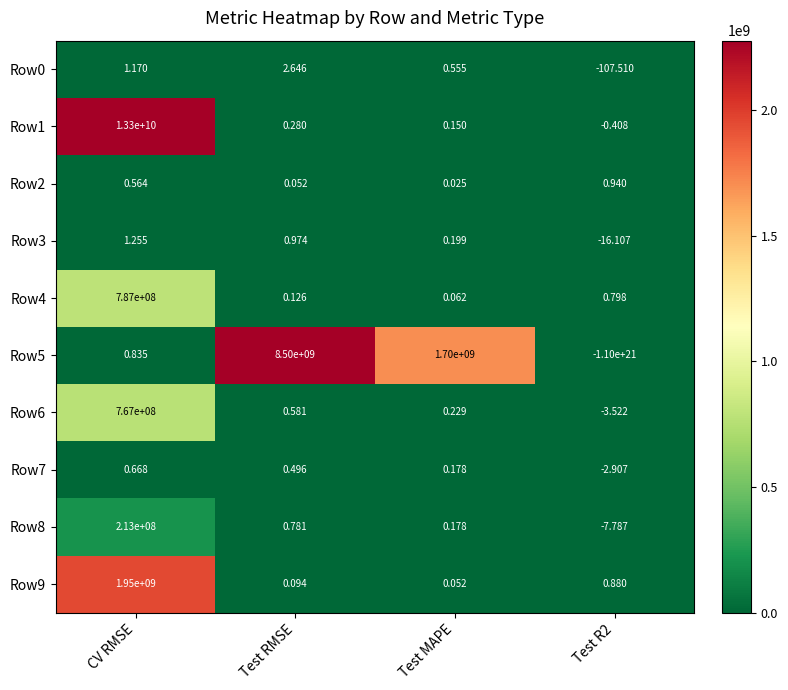

How many data points does each series have?

4